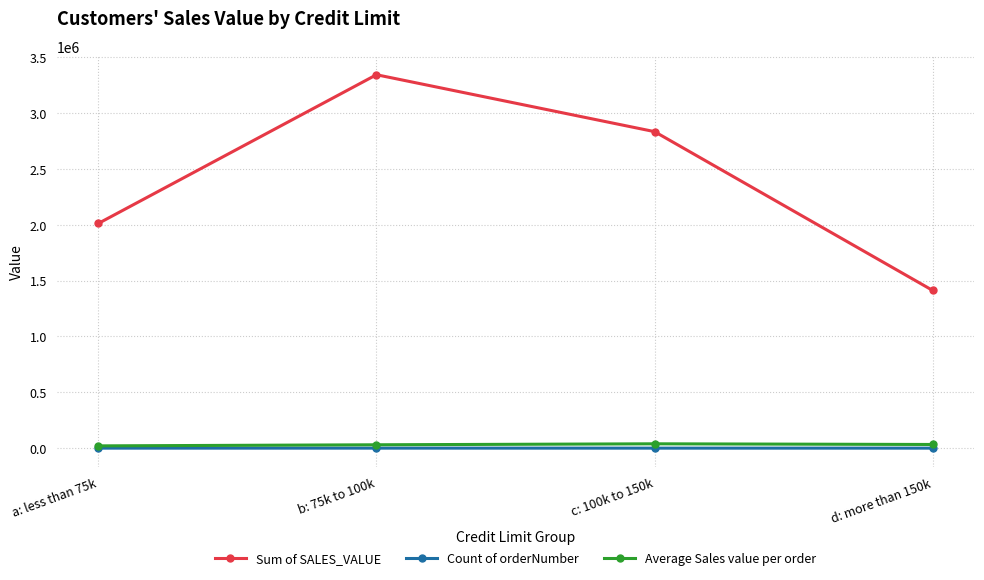

What is the label of the 2nd point from the left?

b: 75k to 100k